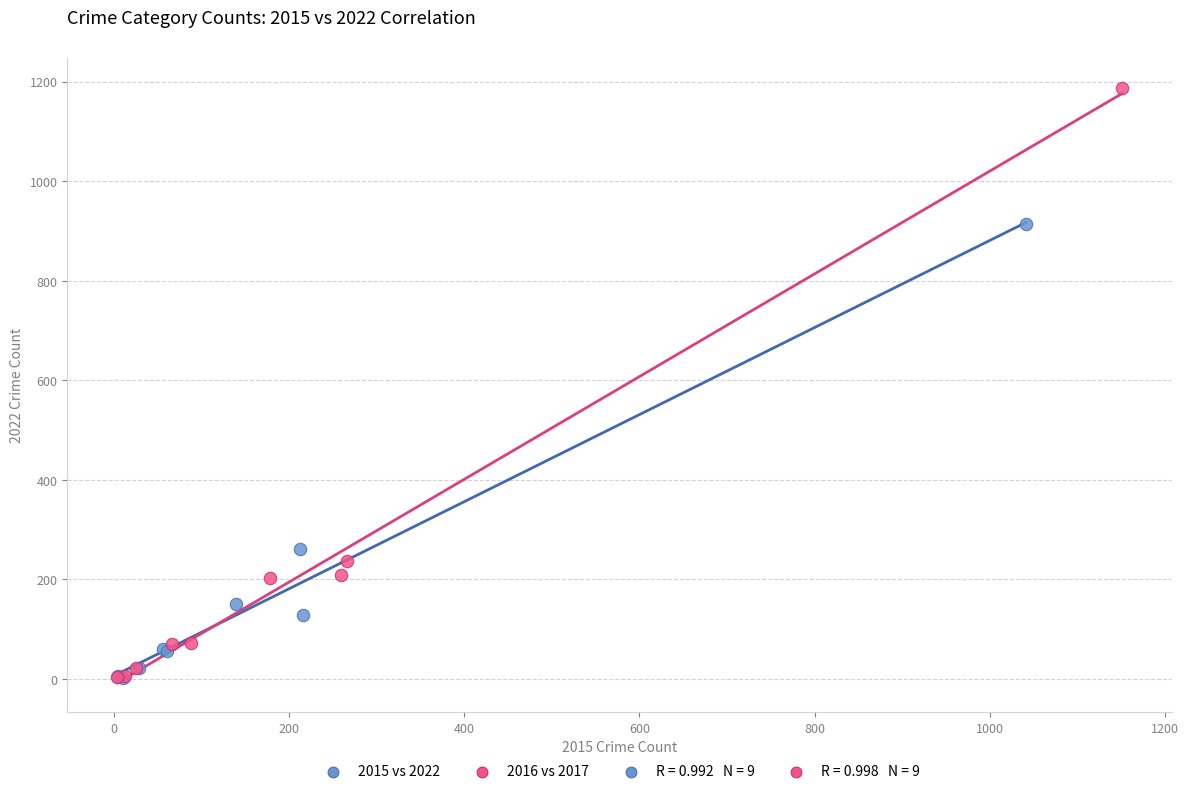

Which series contains the highest Y value?

2016 vs 2017